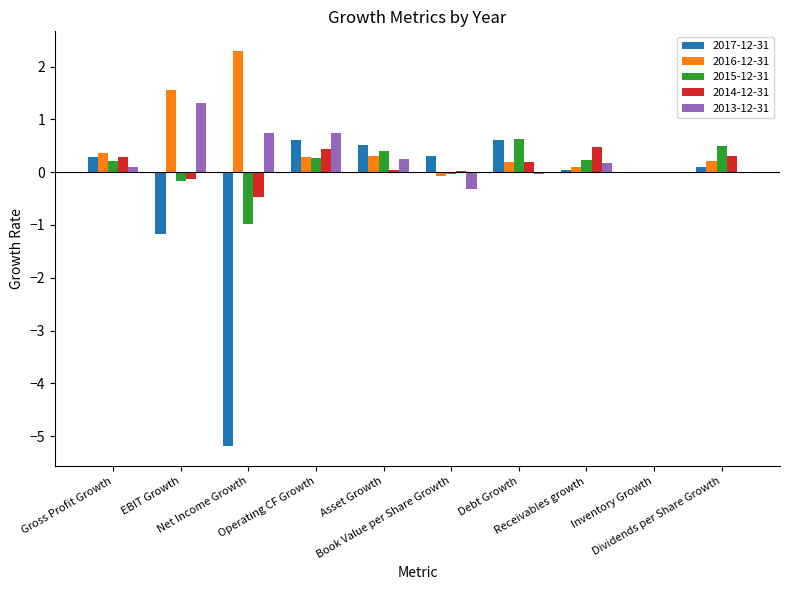

What is the greatest value displayed?

2.3